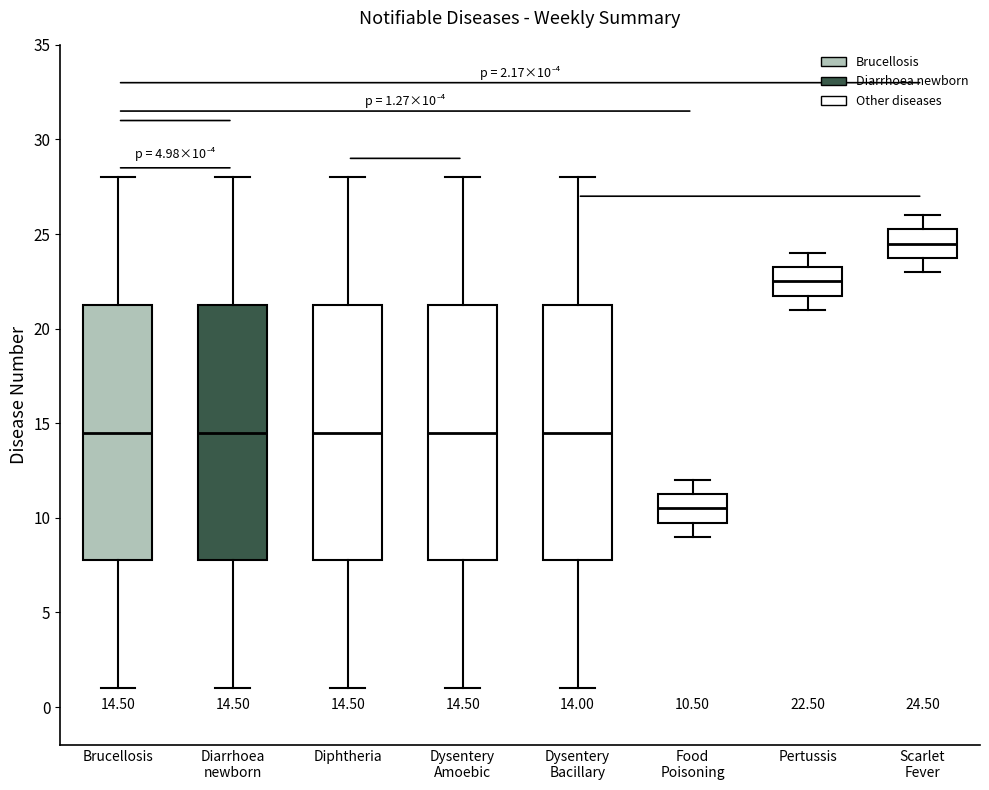

Which box's median line is the highest?

Scarlet Fever